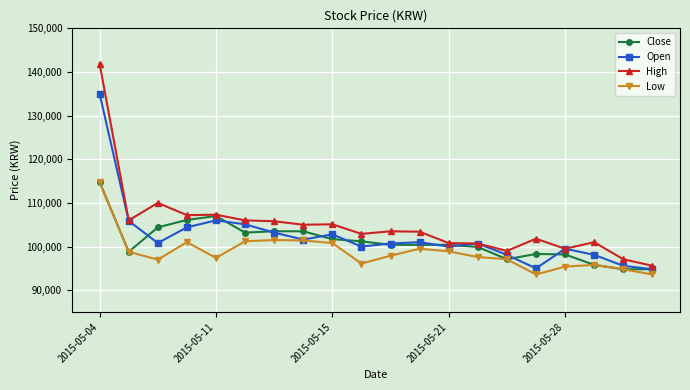

True or false: Open has more than 1 interior local peaks.

True